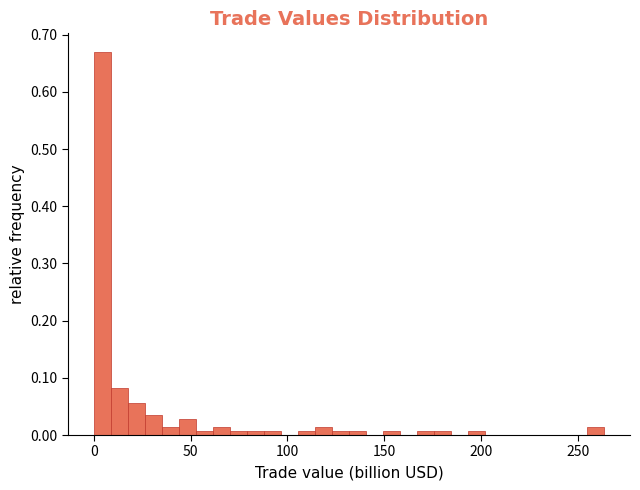

Around what value on the x-axis is the tallest bar? Give the approximate position of its centre, as read against the axis.

5